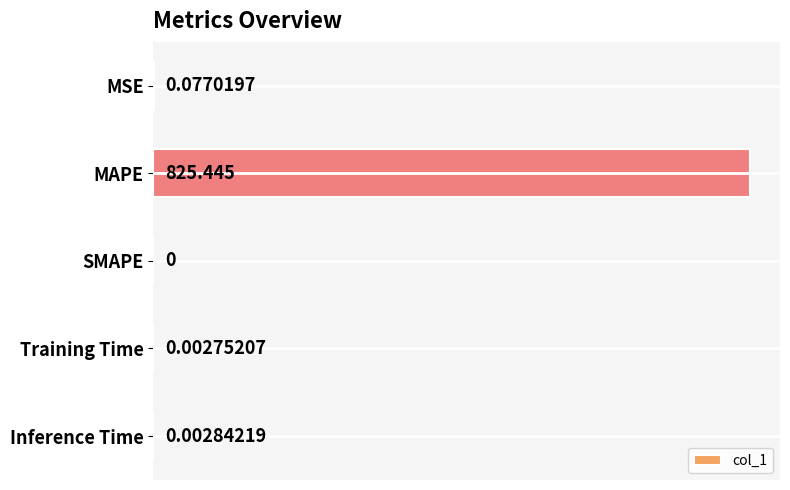

What is the sum of all values?

825.5